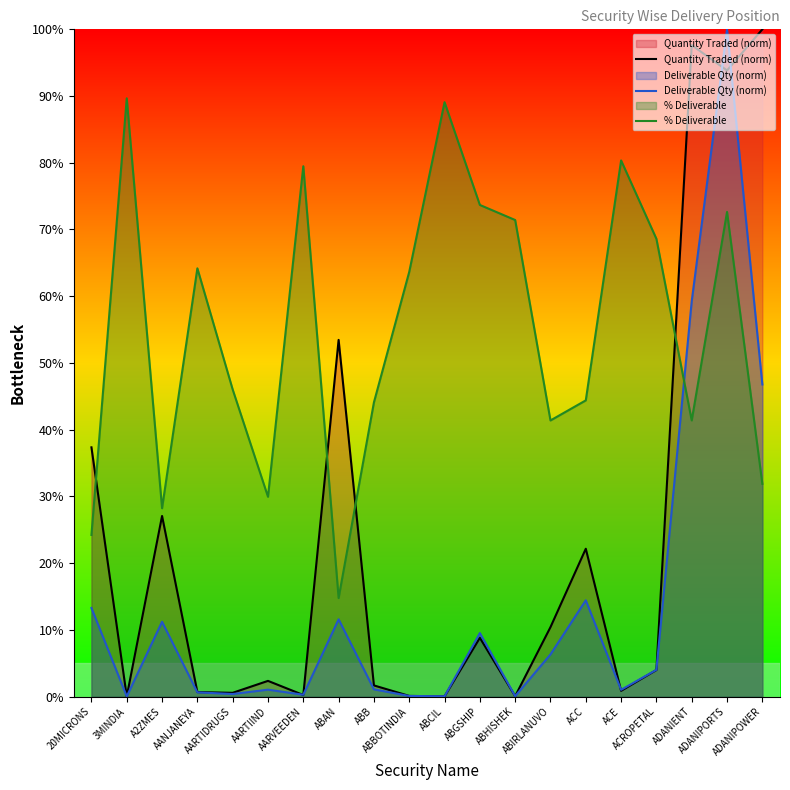

At ADANIENT, list the series in order from smallest to largest.

% Deliverable, Deliverable Qty (norm), Quantity Traded (norm)